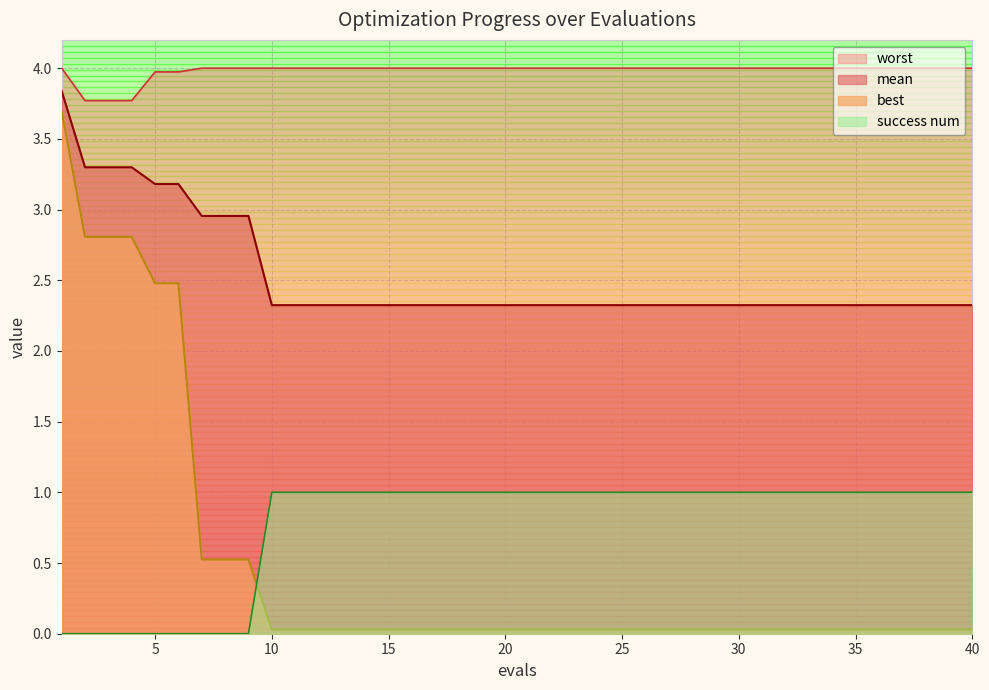

What is the sum of the mean values at 20 and 12?

4.6